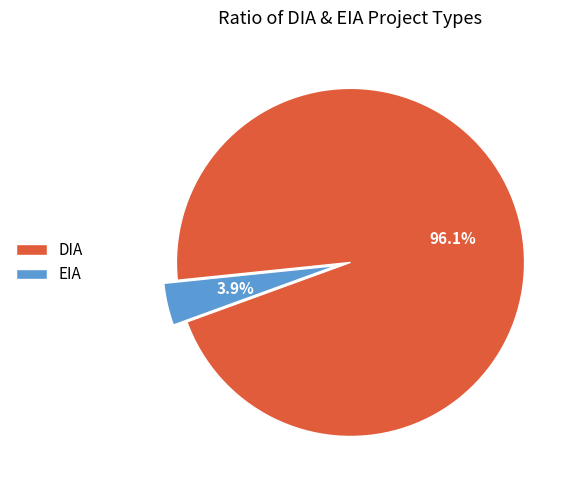

Which category has the smallest portion of the pie?

EIA